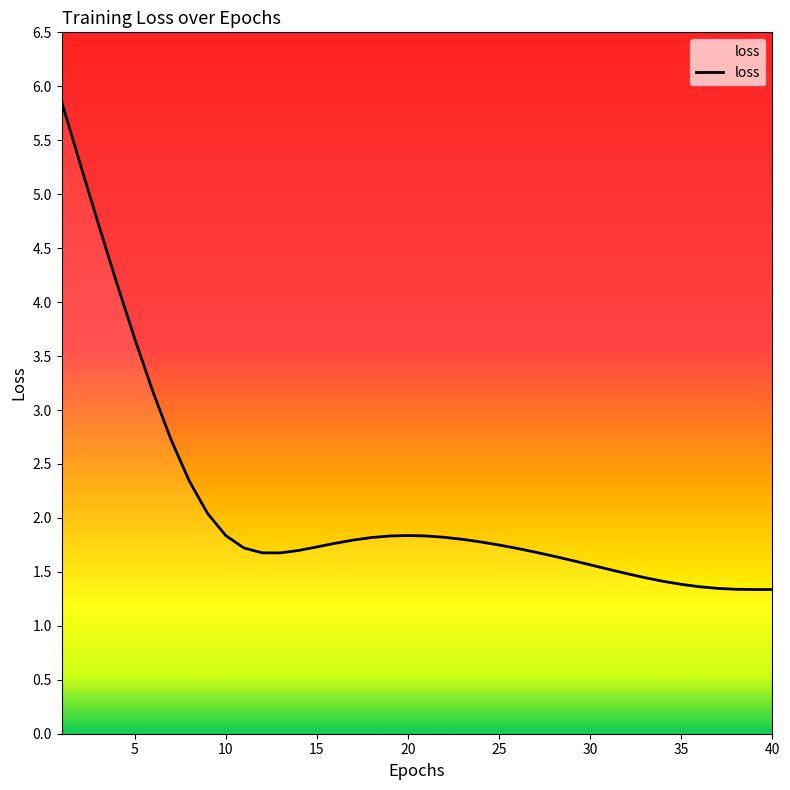

What is the greatest value displayed?

5.9